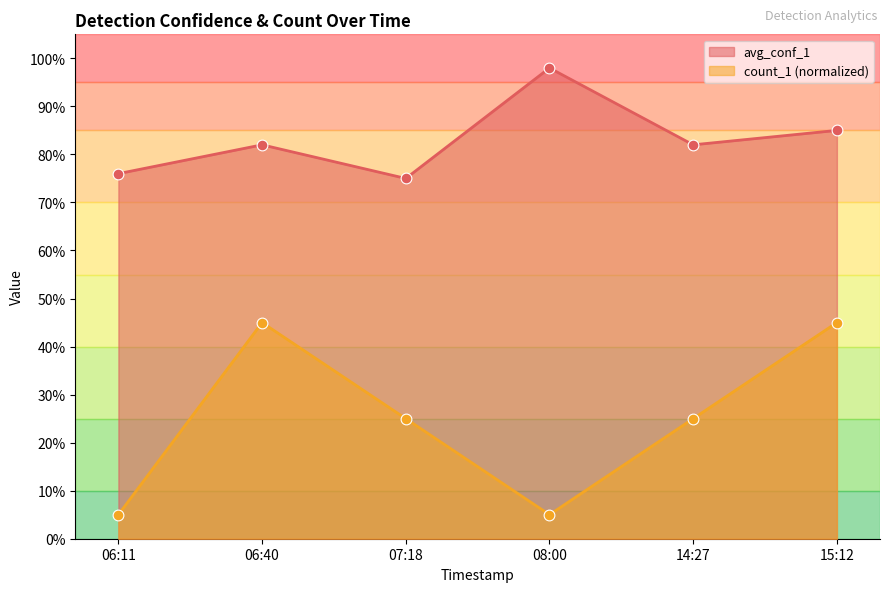

What is the total value across all series at 08:00?

1.0